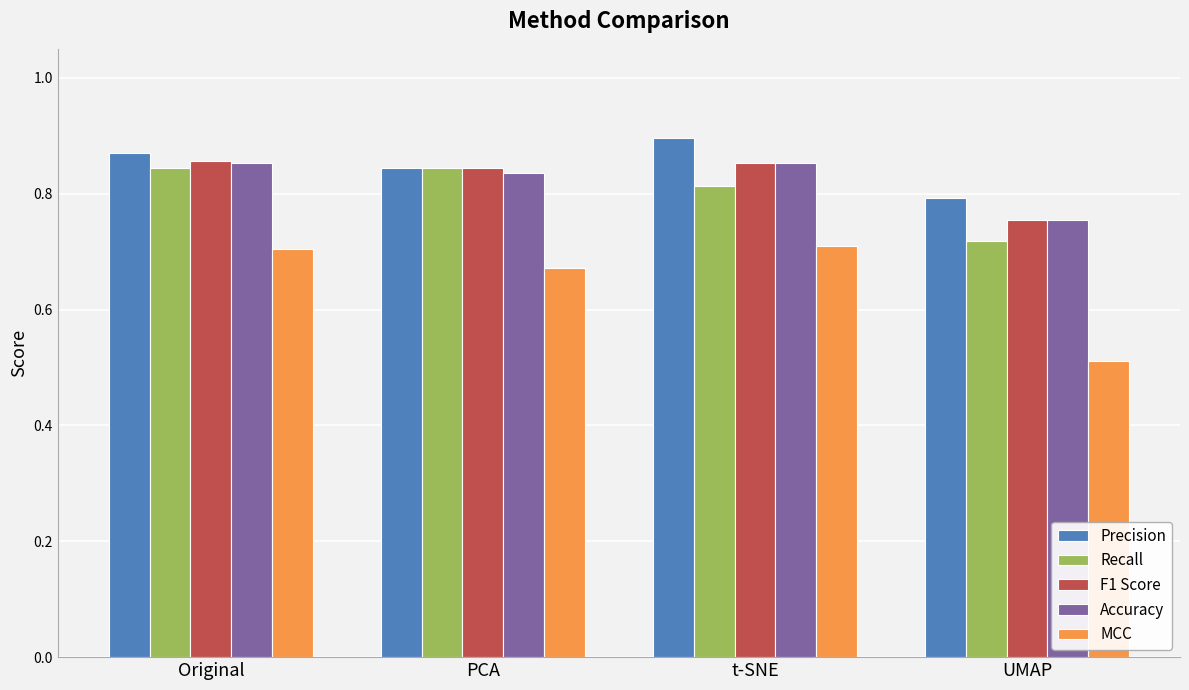

What is the total value across all series at UMAP?

3.5